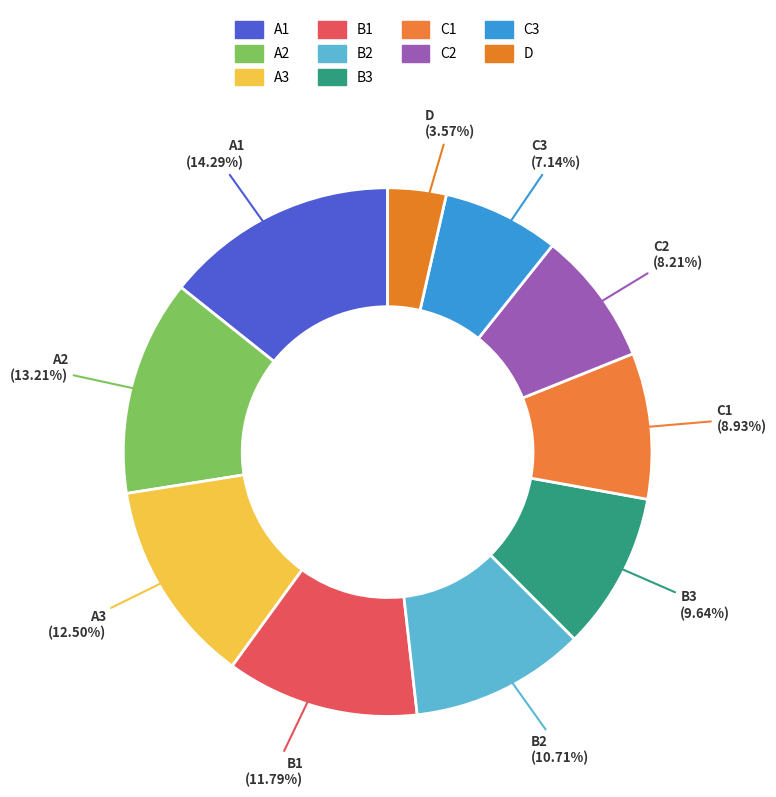

How many segments does this pie chart have?

10